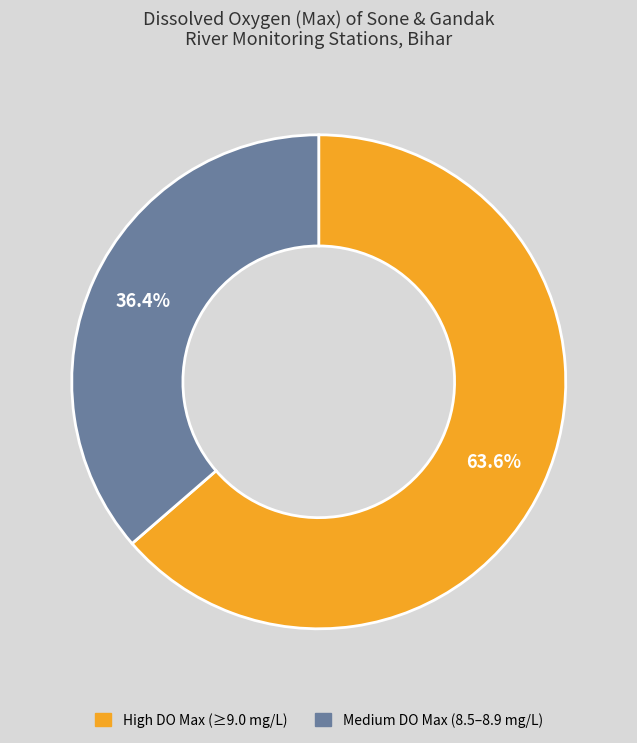

Is there a majority slice in this chart?

Yes